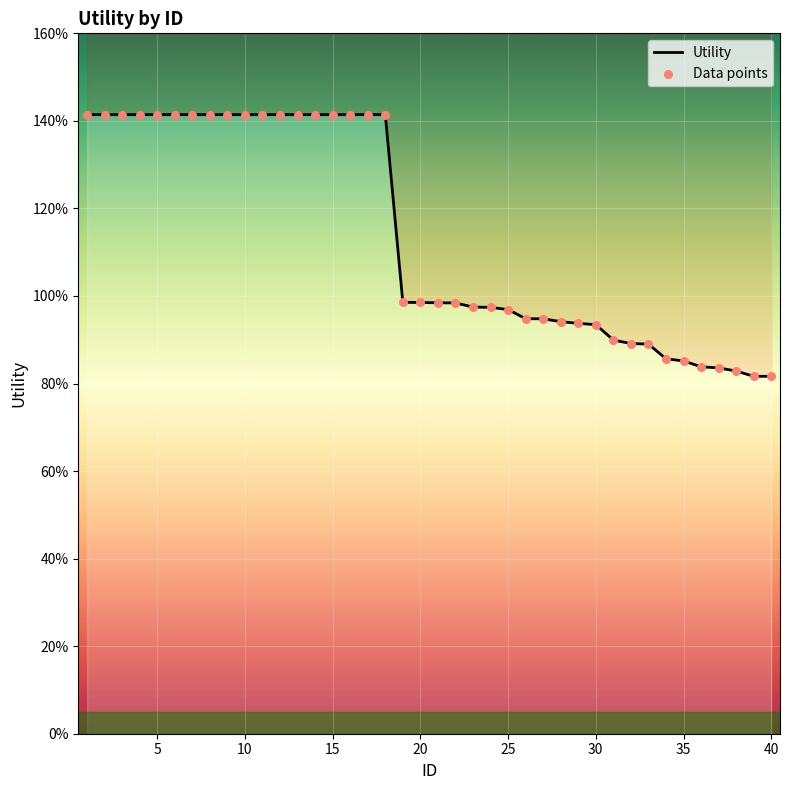

Which series reaches the maximum Y coordinate?

Utility